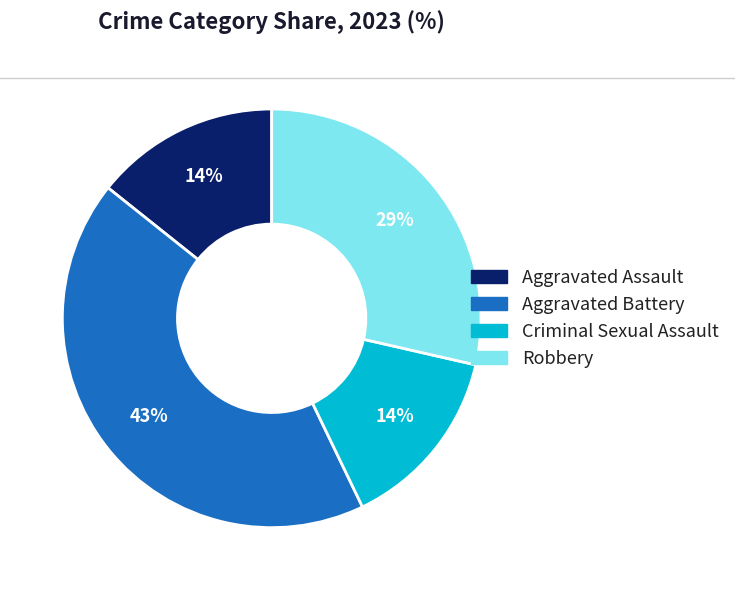

Which has a higher value, Robbery or Aggravated Battery?

Aggravated Battery